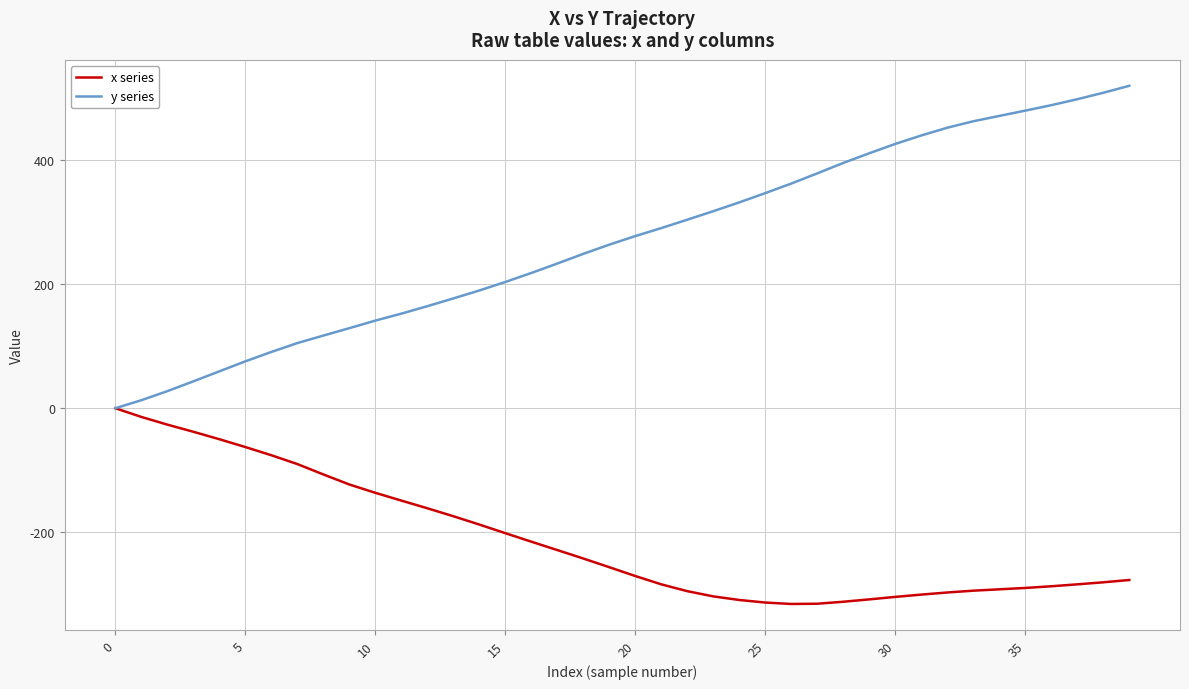

What is the maximum value shown in the chart?

519.2